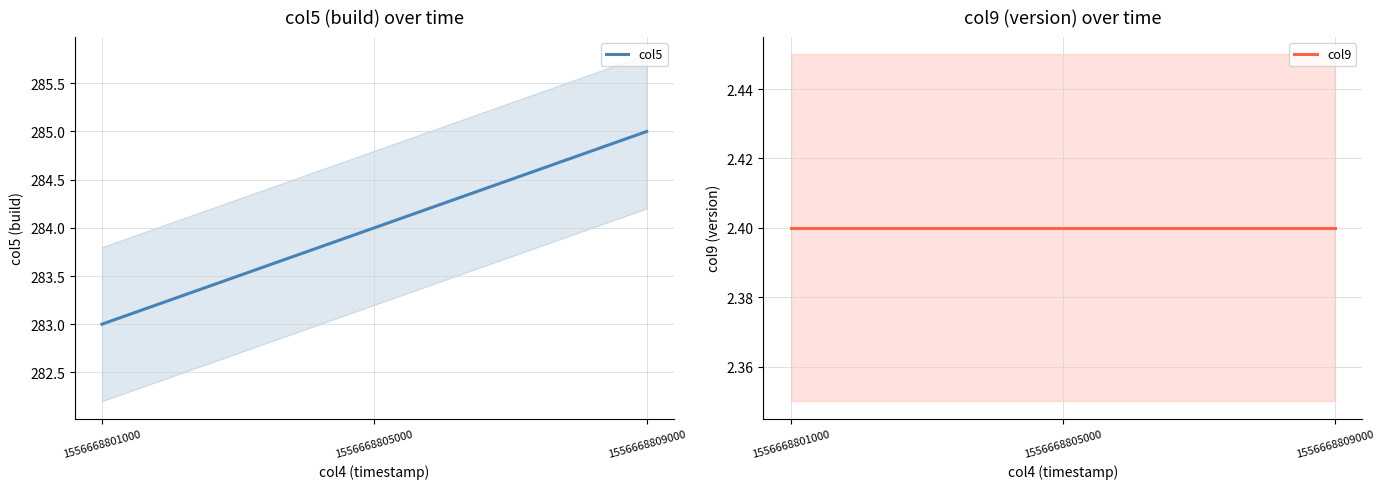

What is the average value of the col5 series?

284